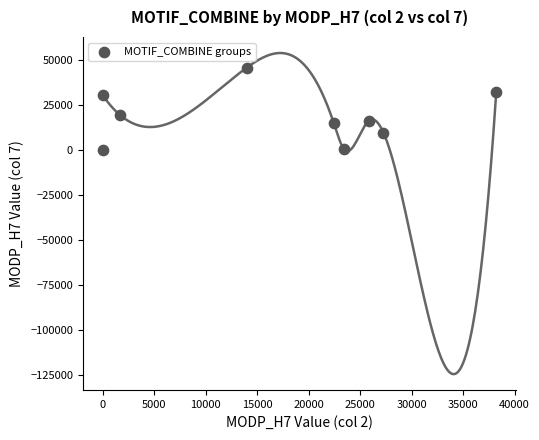

What is the range of X values (max minus min)?

38220.9